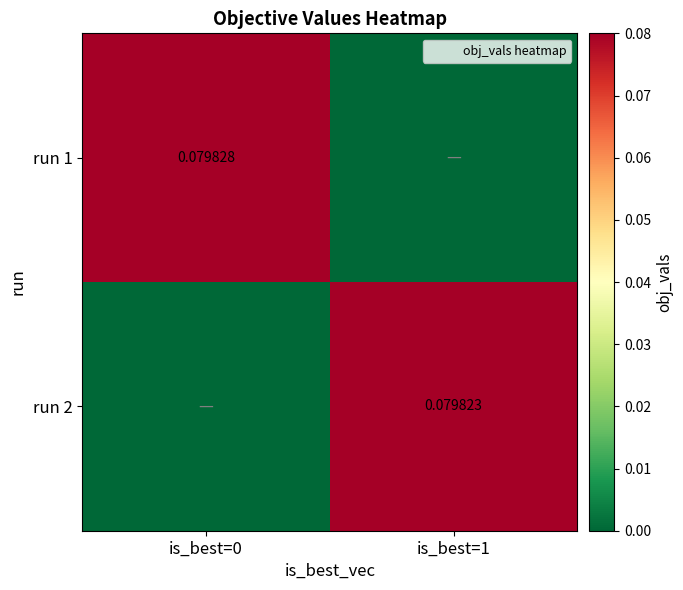

Count the number of data series in this chart.

2